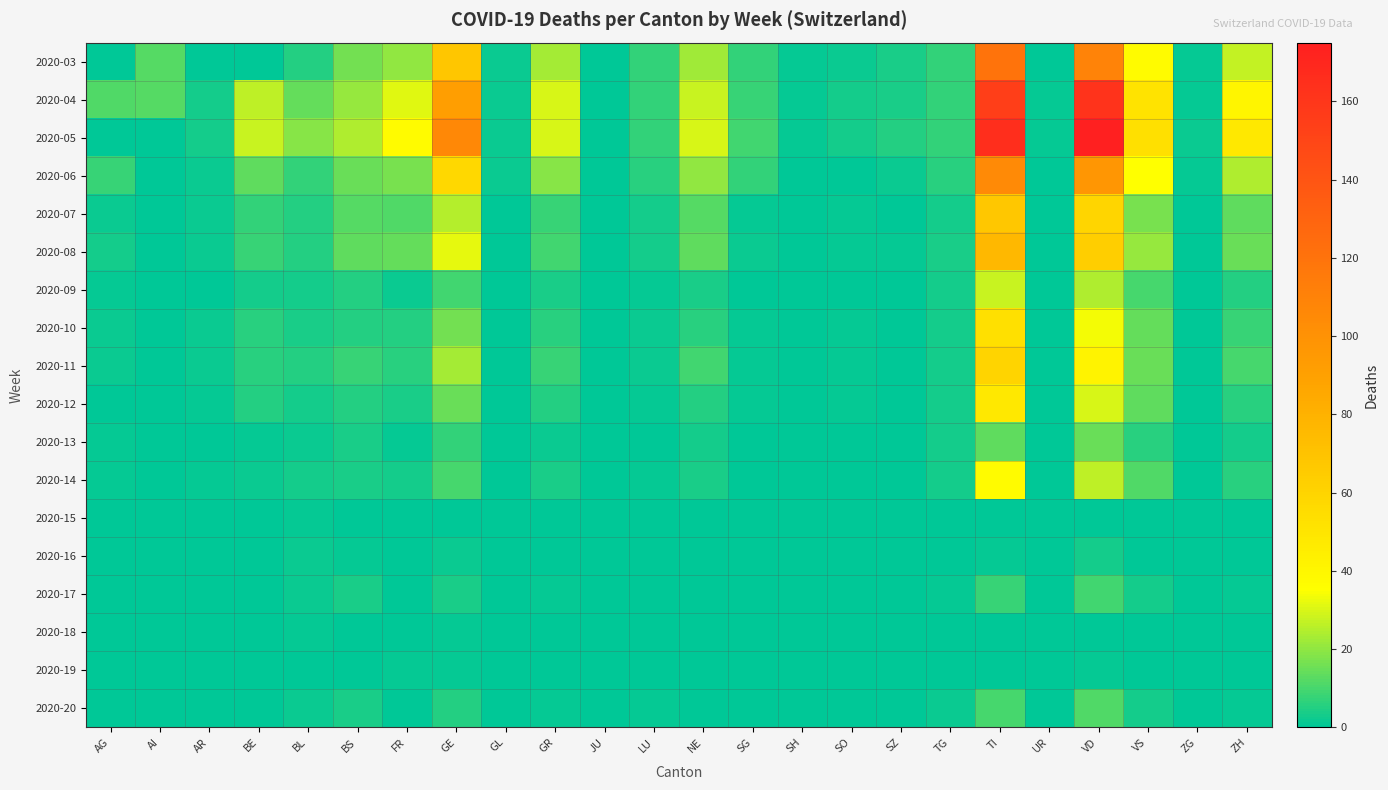

List the series in order of their peak value, highest first.

2020-05, 2020-04, 2020-03, 2020-06, 2020-08, 2020-07, 2020-11, 2020-10, 2020-12, 2020-14, 2020-09, 2020-13, 2020-20, 2020-17, 2020-16, 2020-15, 2020-18, 2020-19